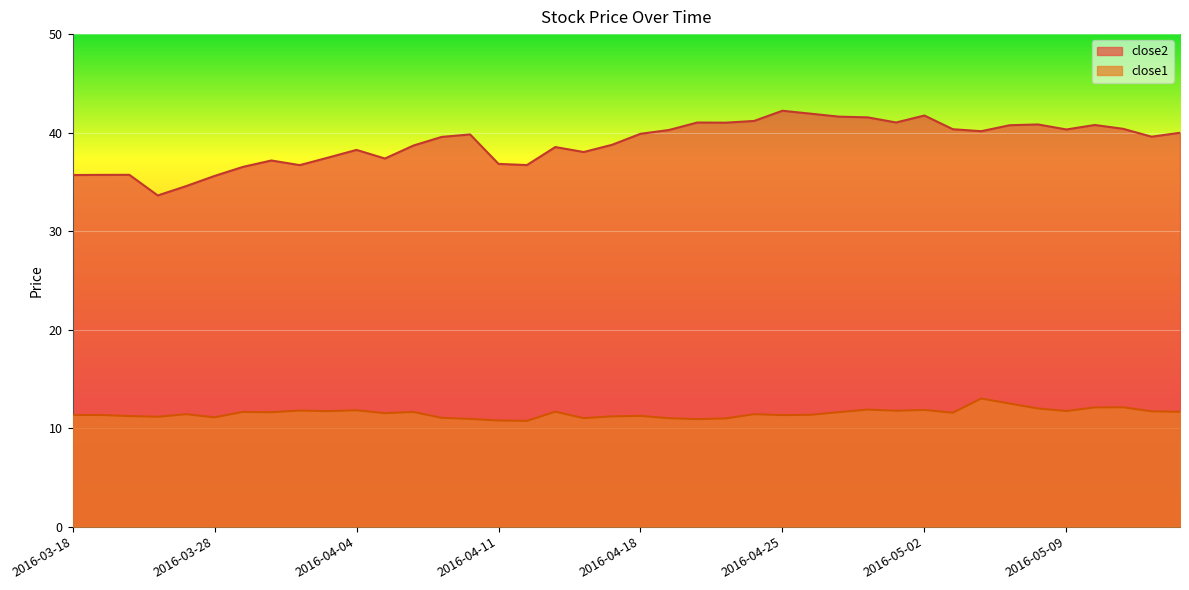

Reading right to left, transcribe all the data shown in this chart.

close2: 2016-05-13=40.0	2016-05-12=39.6	2016-05-11=40.4	2016-05-10=40.8	2016-05-09=40.3	2016-05-06=40.8	2016-05-05=40.8	2016-05-04=40.1	2016-05-03=40.3	2016-05-02=41.7	2016-04-29=41.0	2016-04-28=41.5	2016-04-27=41.6	2016-04-26=41.9	2016-04-25=42.2	2016-04-22=41.2	2016-04-21=41.0	2016-04-20=41.0	2016-04-19=40.3	2016-04-18=39.9	2016-04-15=38.8	2016-04-14=38.0	2016-04-13=38.5	2016-04-12=36.7	2016-04-11=36.8	2016-04-08=39.8	2016-04-07=39.6	2016-04-06=38.7	2016-04-05=37.4	2016-04-04=38.2	2016-04-01=37.5	2016-03-31=36.7	2016-03-30=37.2	2016-03-29=36.5	2016-03-28=35.6	2016-03-24=34.6	2016-03-23=33.6	2016-03-22=35.7	2016-03-21=35.7	2016-03-18=35.7
close1: 2016-05-13=11.7	2016-05-12=11.7	2016-05-11=12.1	2016-05-10=12.1	2016-05-09=11.7	2016-05-06=12.0	2016-05-05=12.5	2016-05-04=13.0	2016-05-03=11.6	2016-05-02=11.8	2016-04-29=11.8	2016-04-28=11.9	2016-04-27=11.6	2016-04-26=11.4	2016-04-25=11.3	2016-04-22=11.4	2016-04-21=11.0	2016-04-20=10.9	2016-04-19=11.0	2016-04-18=11.2	2016-04-15=11.2	2016-04-14=11.0	2016-04-13=11.7	2016-04-12=10.7	2016-04-11=10.8	2016-04-08=10.9	2016-04-07=11.0	2016-04-06=11.6	2016-04-05=11.5	2016-04-04=11.8	2016-04-01=11.7	2016-03-31=11.8	2016-03-30=11.6	2016-03-29=11.6	2016-03-28=11.1	2016-03-24=11.4	2016-03-23=11.2	2016-03-22=11.2	2016-03-21=11.3	2016-03-18=11.3